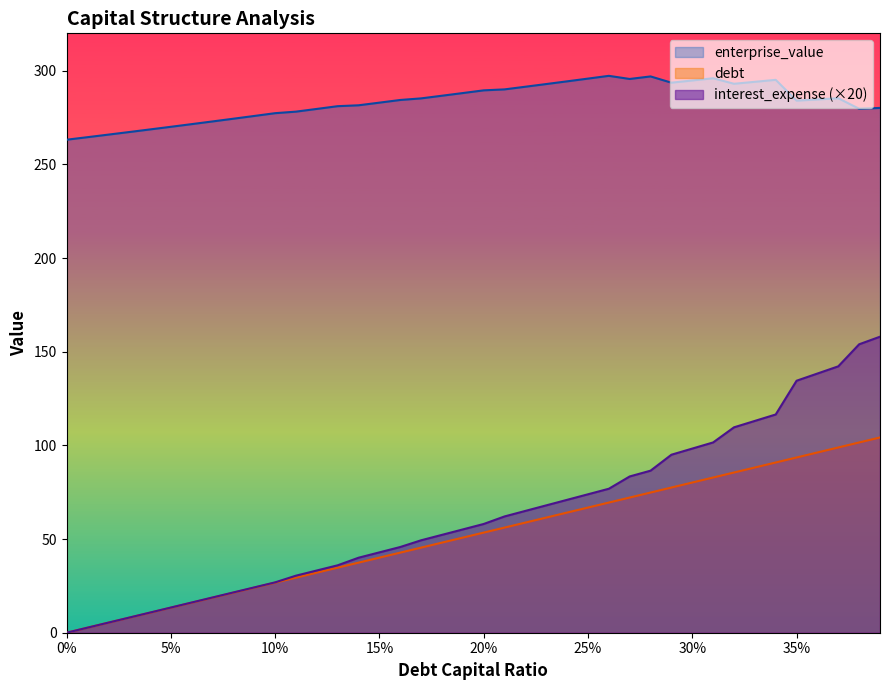

Between 0.0 and 0.02, which is larger?

0.02